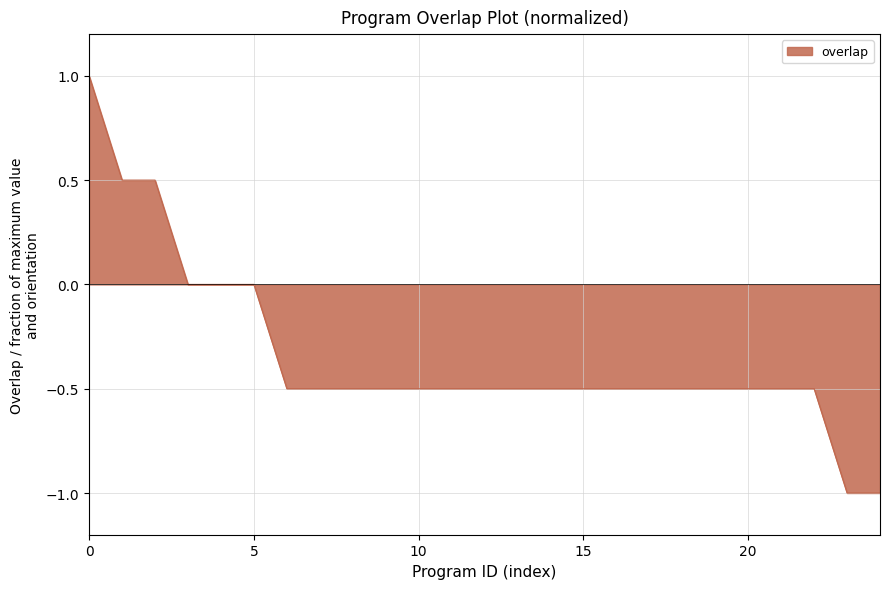

What is the difference between the maximum and second lowest values?

2.0